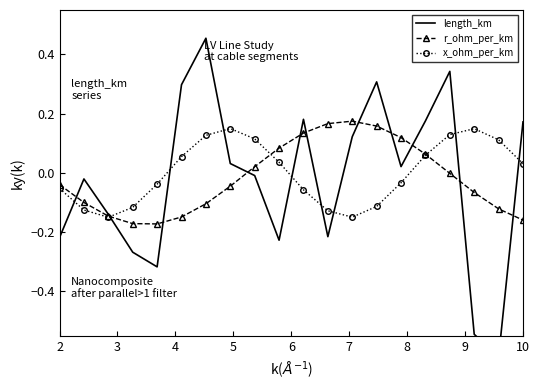

Count the number of data series in this chart.

3